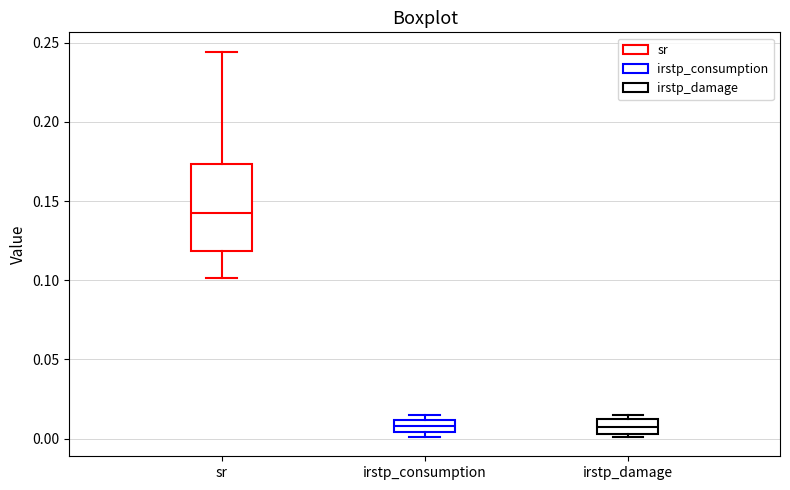

Comparing the boxes themselves (not the whiskers), which one is the tallest?

sr